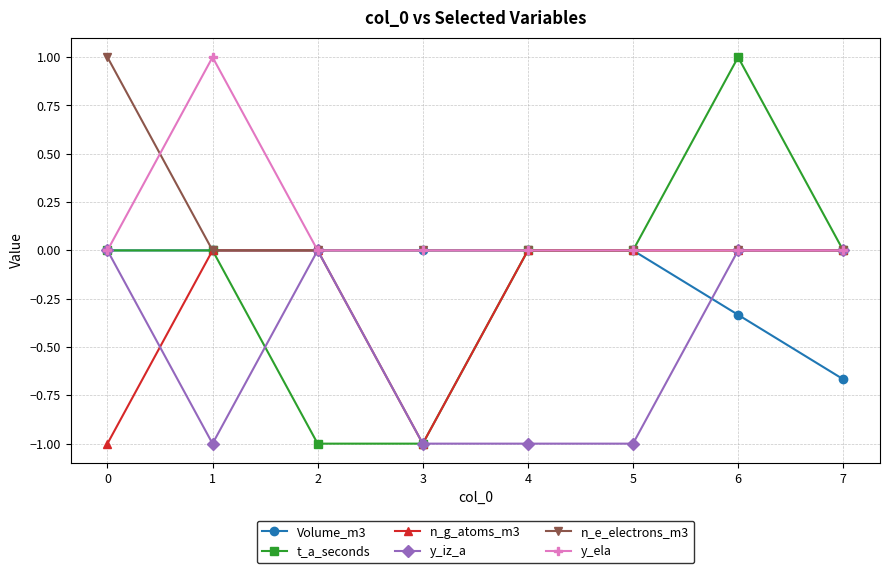

What is the greatest value displayed?

1.0